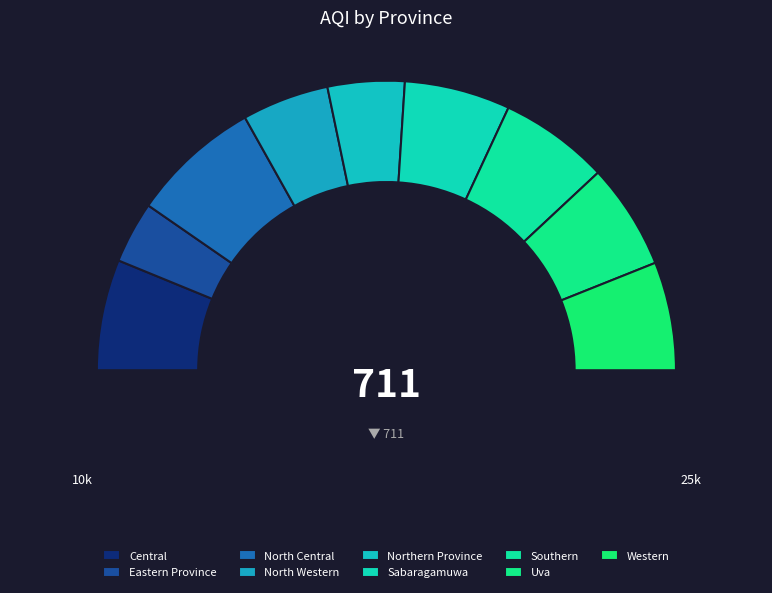

Between North Western and Sabaragamuwa, which is larger?

Sabaragamuwa